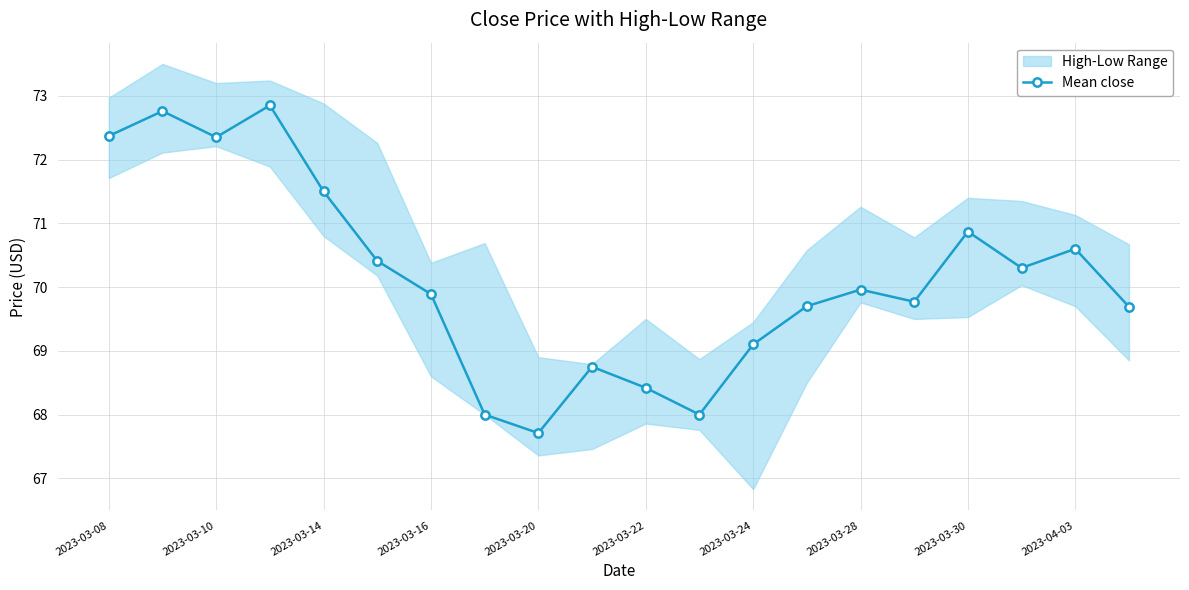

True or false: there are more than 2 points higher than both neighbors.

True